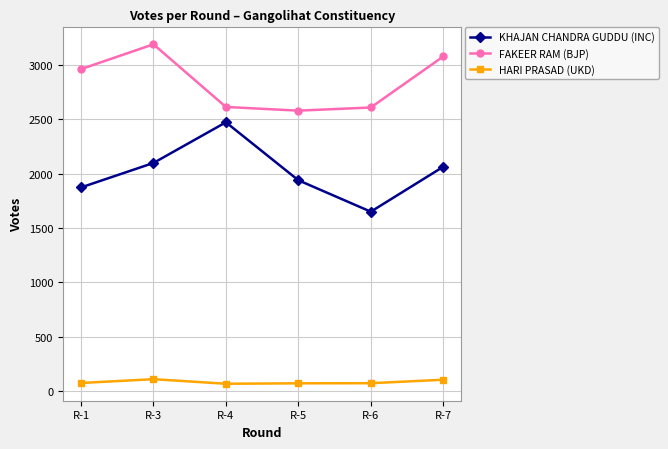

List the series in order of their peak value, highest first.

FAKEER RAM (BJP), KHAJAN CHANDRA GUDDU (INC), HARI PRASAD (UKD)